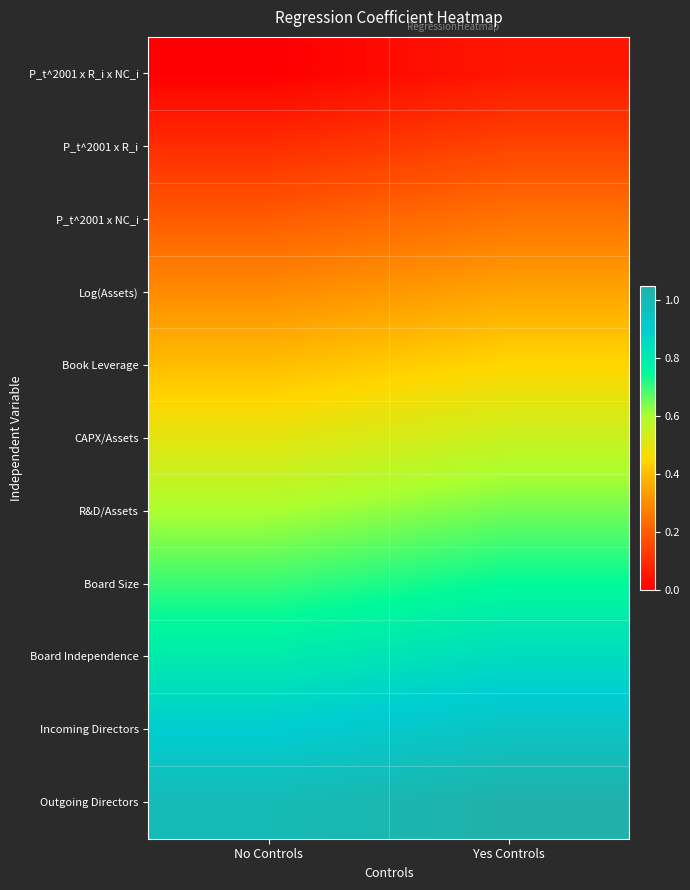

Reading left to right, what are all the values shown in this chart?

P_t^2001 x R_i x NC_i: No Controls=0.0	Yes Controls=0.1
P_t^2001 x R_i: No Controls=0.1	Yes Controls=0.2
P_t^2001 x NC_i: No Controls=0.2	Yes Controls=0.2
Log(Assets): No Controls=0.3	Yes Controls=0.4
Book Leverage: No Controls=0.4	Yes Controls=0.5
CAPX/Assets: No Controls=0.5	Yes Controls=0.6
R&D/Assets: No Controls=0.6	Yes Controls=0.7
Board Size: No Controls=0.7	Yes Controls=0.8
Board Independence: No Controls=0.8	Yes Controls=0.9
Incoming Directors: No Controls=0.9	Yes Controls=1.0
Outgoing Directors: No Controls=1.0	Yes Controls=1.1